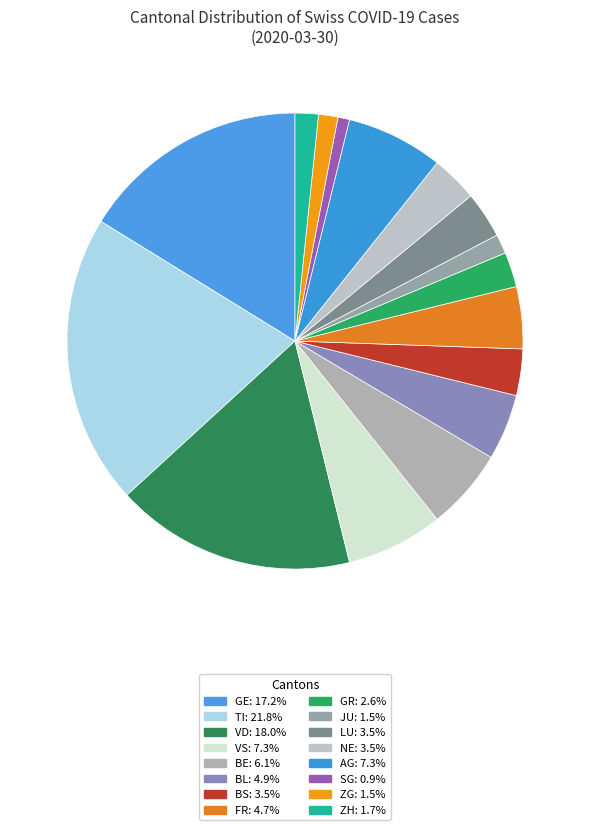

True or false: AG accounts for 7% of the total.

True